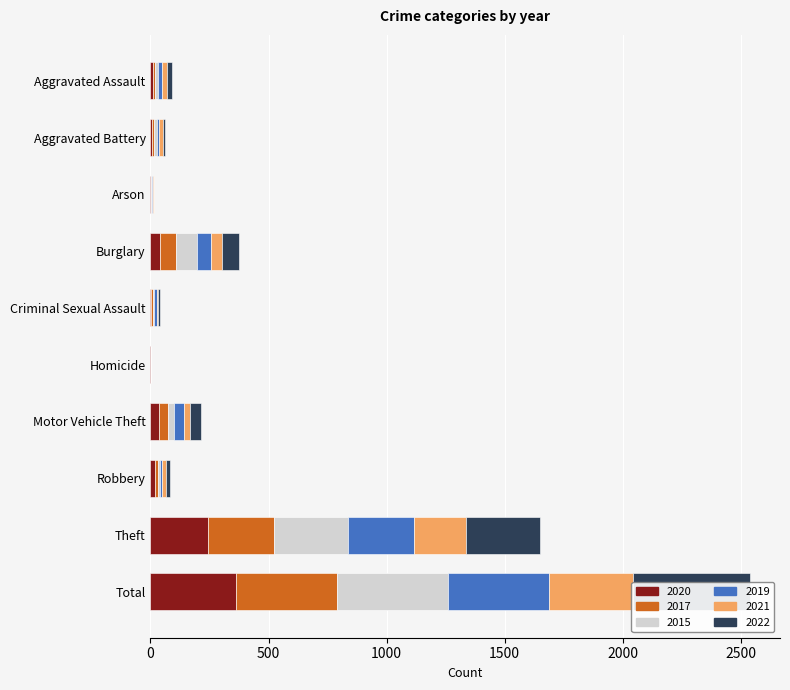

Rank the series by their maximum value, from highest to lowest.

2022, 2015, 2019, 2017, 2020, 2021